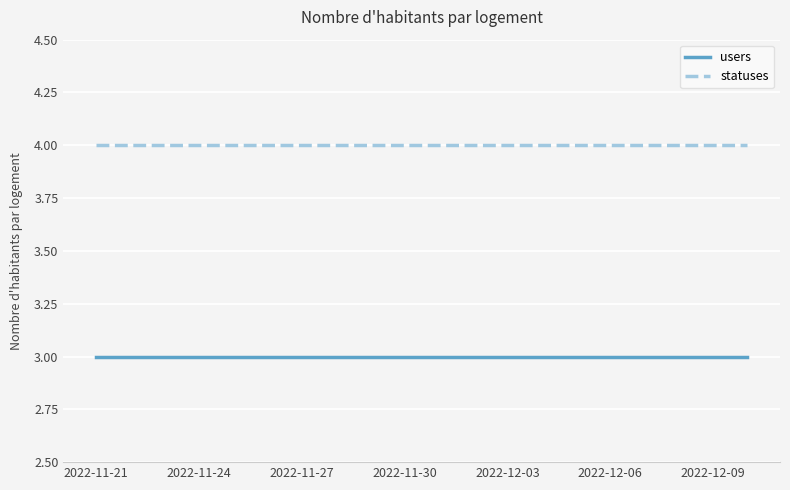

List the series in order of their peak value, highest first.

statuses, users